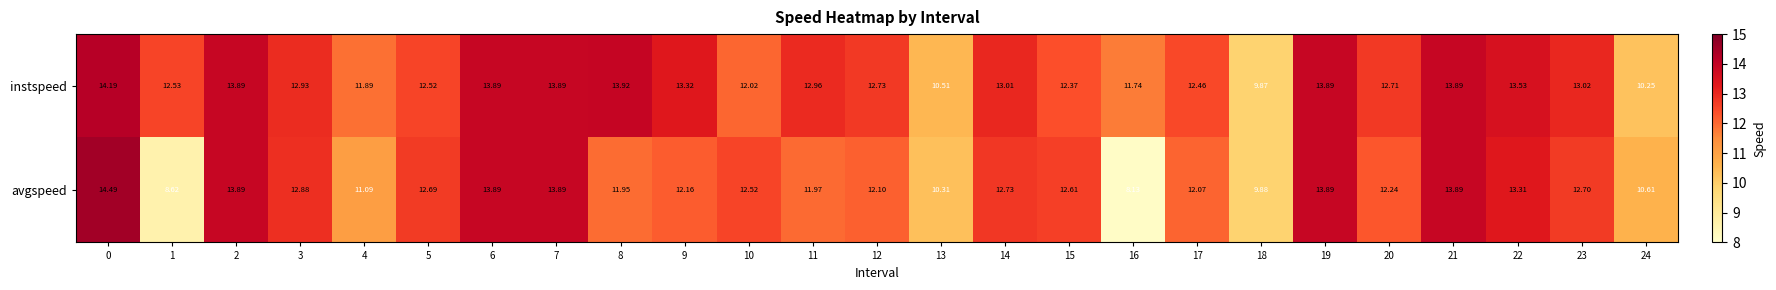

List the series in order of their overall mean, highest first.

instspeed, avgspeed